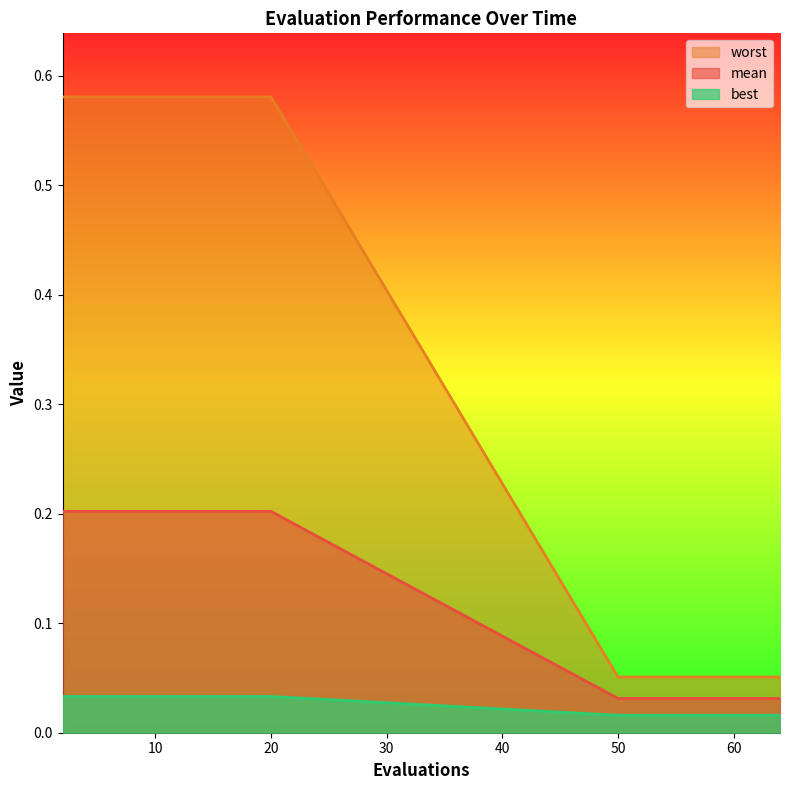

At which category is the sum across all series the highest?

2